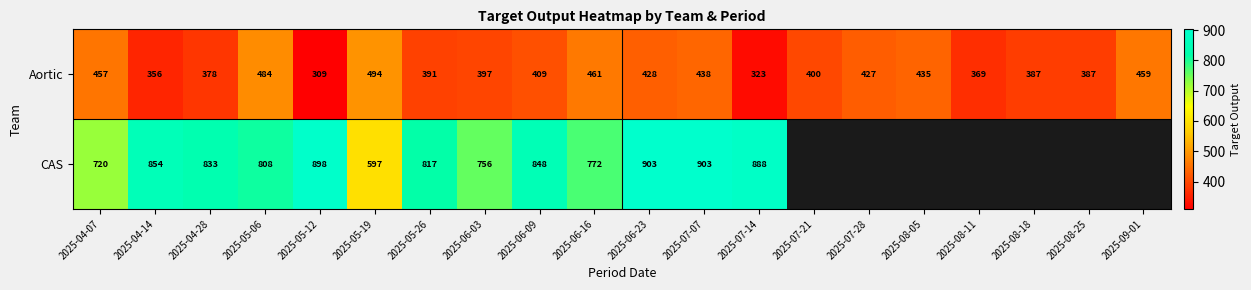

Which category has the lowest value in the Aortic series?

2025-05-12